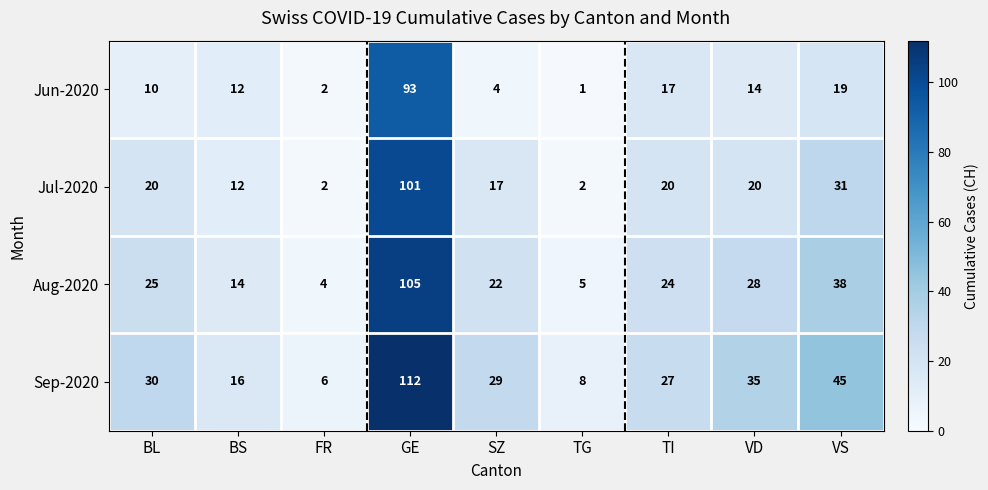

What is the total value across all series at GE?

411